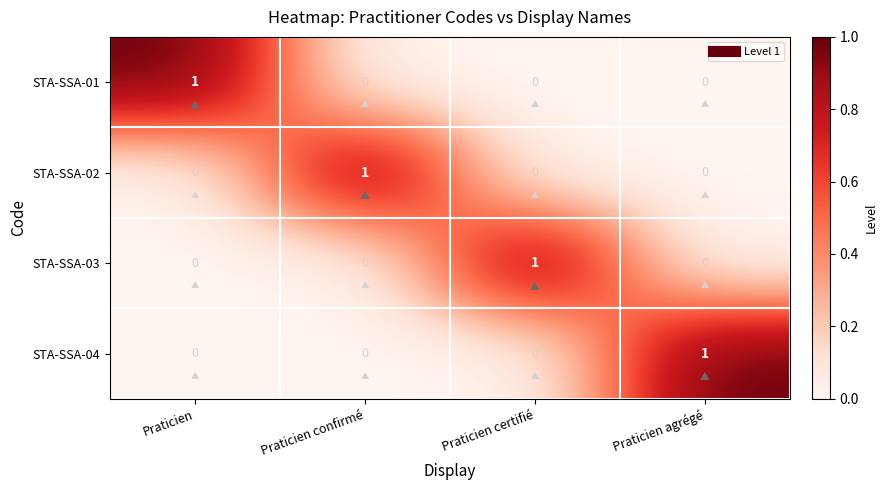

How many data points does each series have?

4